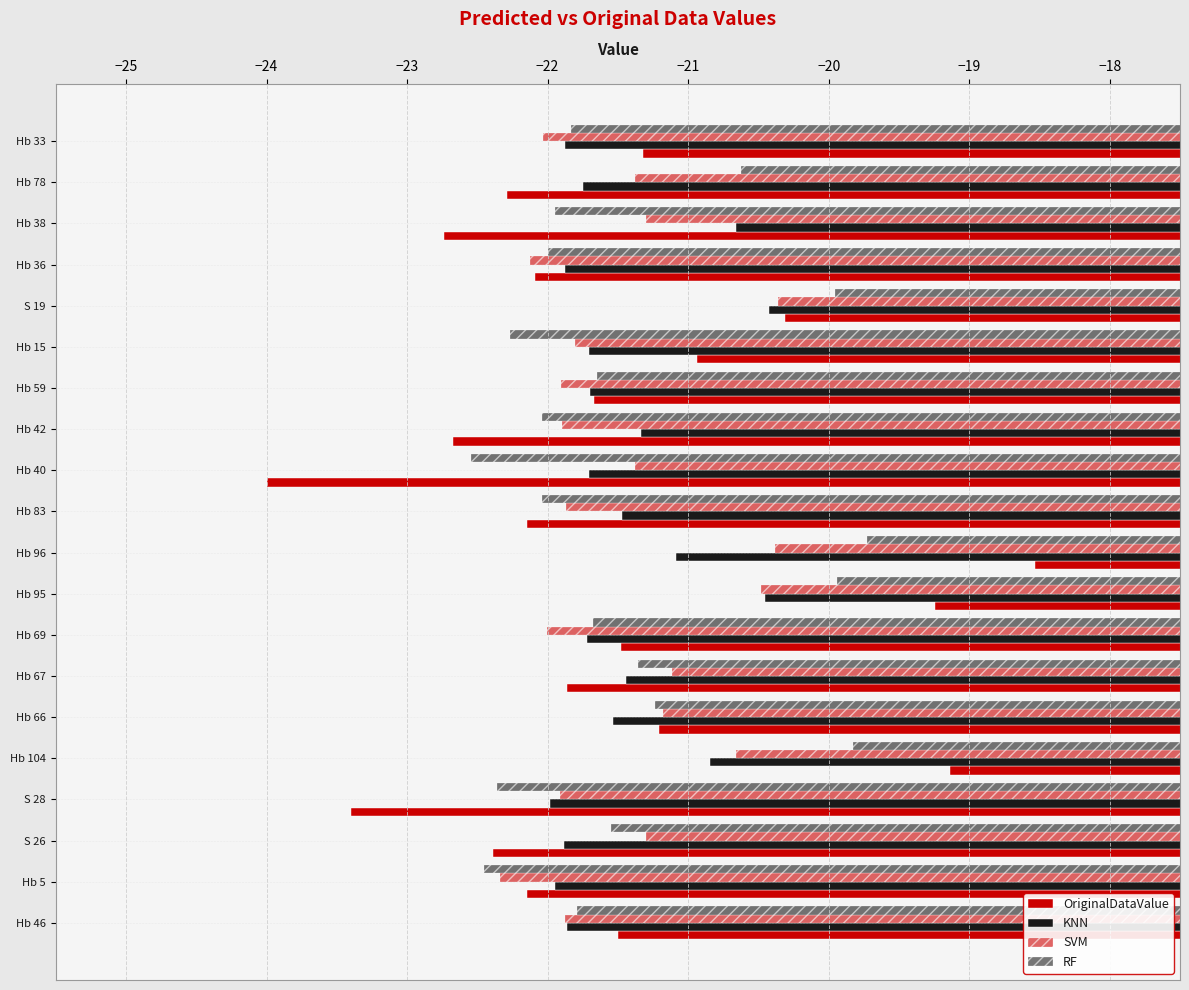

What is the sum of all SVM values?

-429.3